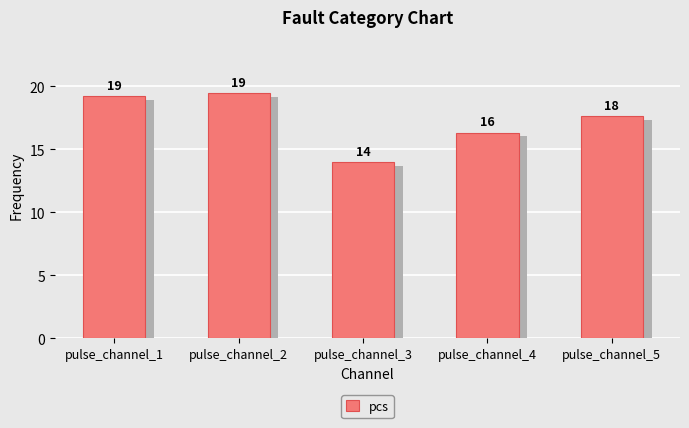

At which category does the chart reach its peak across all series?

pulse_channel_2